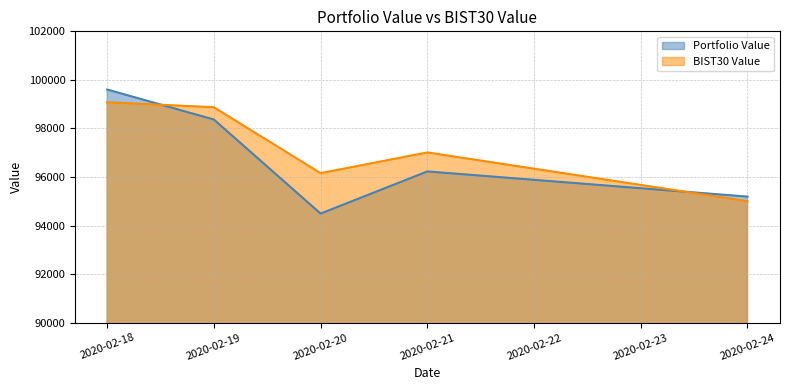

Rank the series at 2020-02-19 from lowest to highest value.

Portfolio Value, BIST30 Value